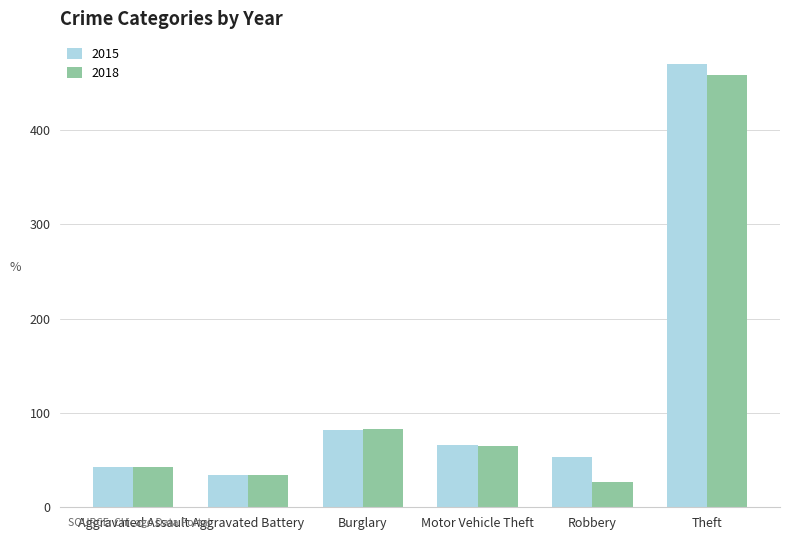

Where is 2015 nearest to the value 252?

Burglary